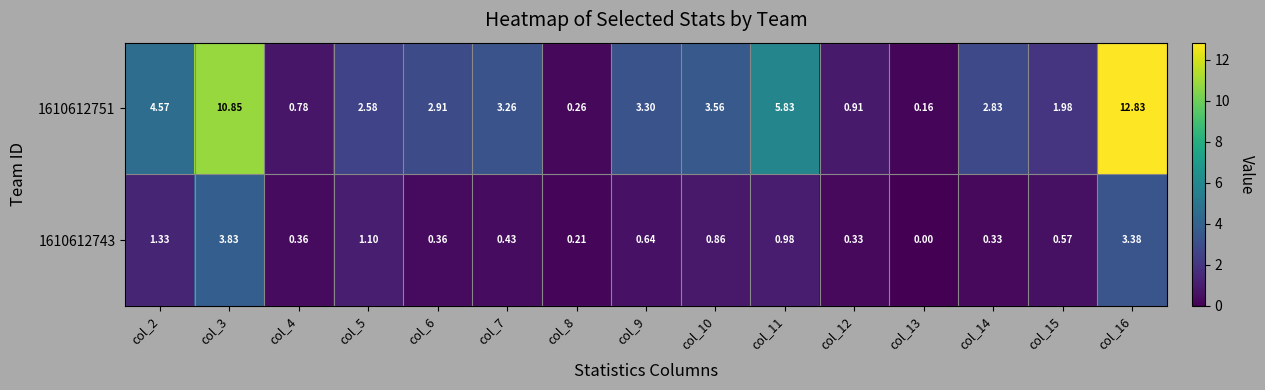

Is the value of 1610612751 at col_12 greater than the value of 1610612743 at col_3?

No